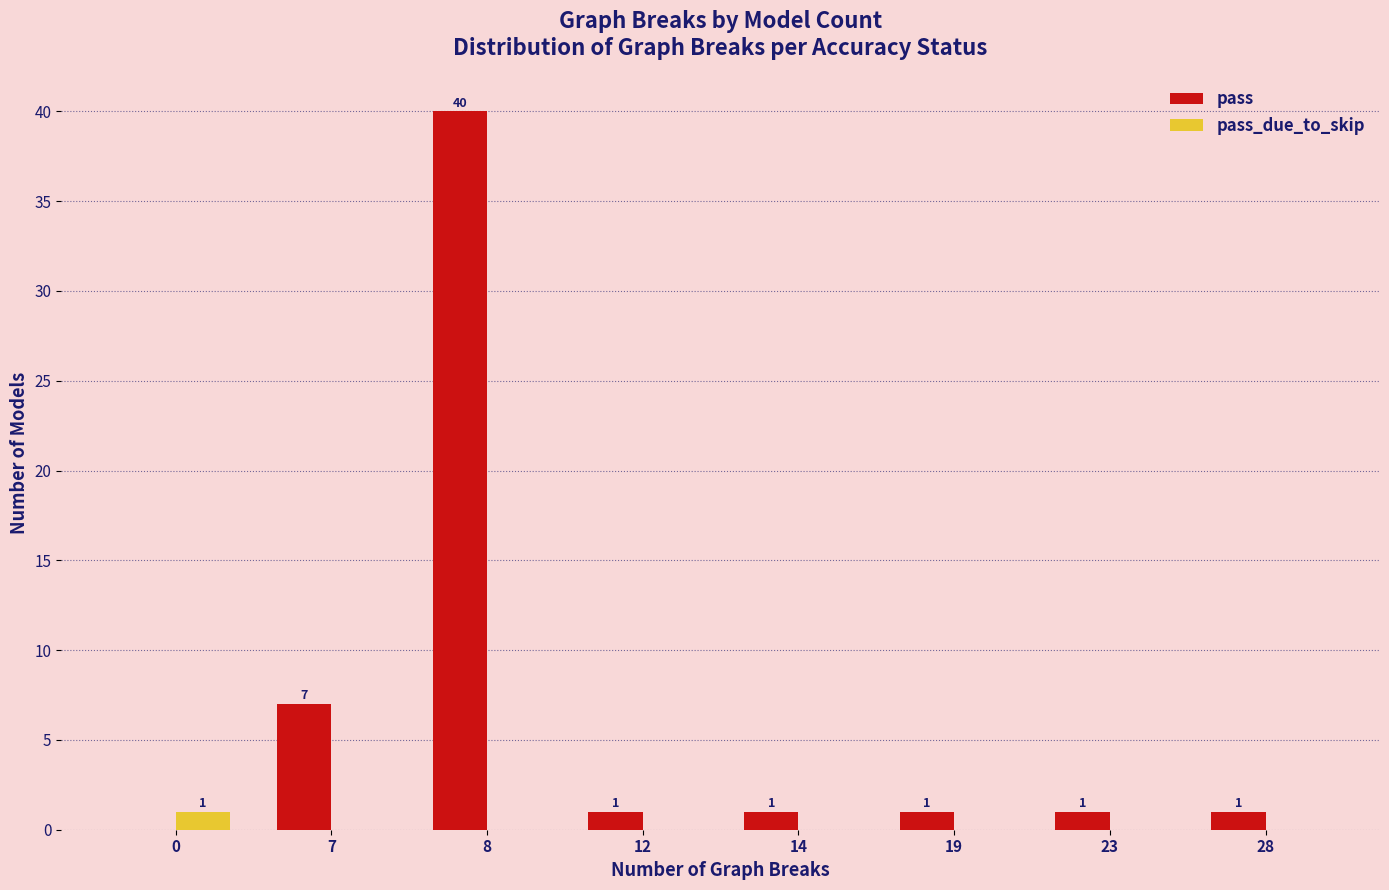

Which series has the widest spread of values?

pass